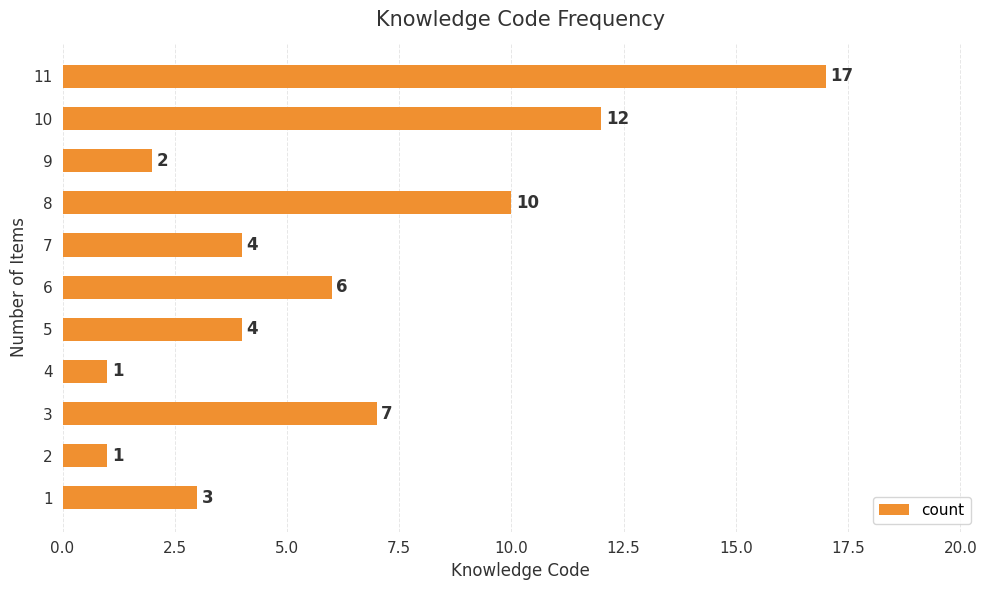

Is it true that the value at 4 is 1?

True